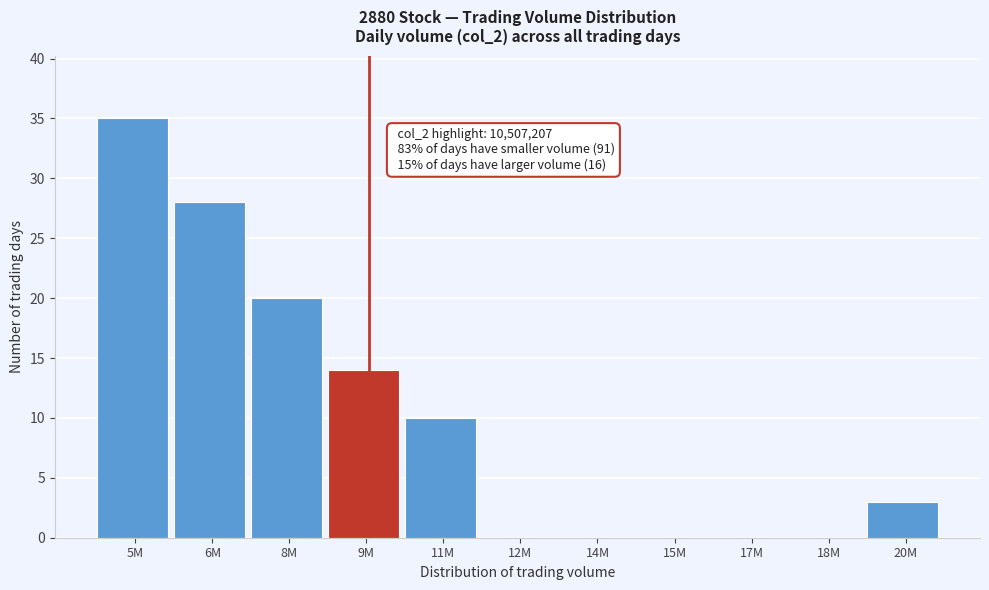

Reading right to left, list all the values displayed in this chart.

20M=3	18M=0	17M=0	15M=0	14M=0	12M=0	11M=10	9M=14	8M=20	6M=28	5M=35